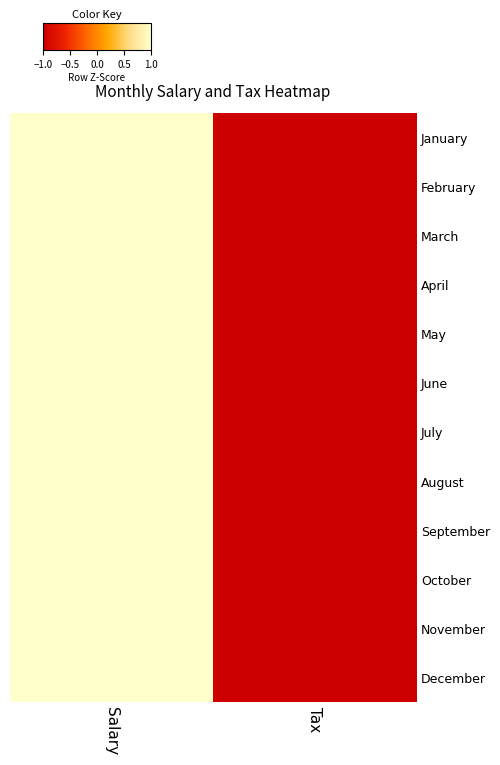

Between Salary and Tax, which is larger?

Salary